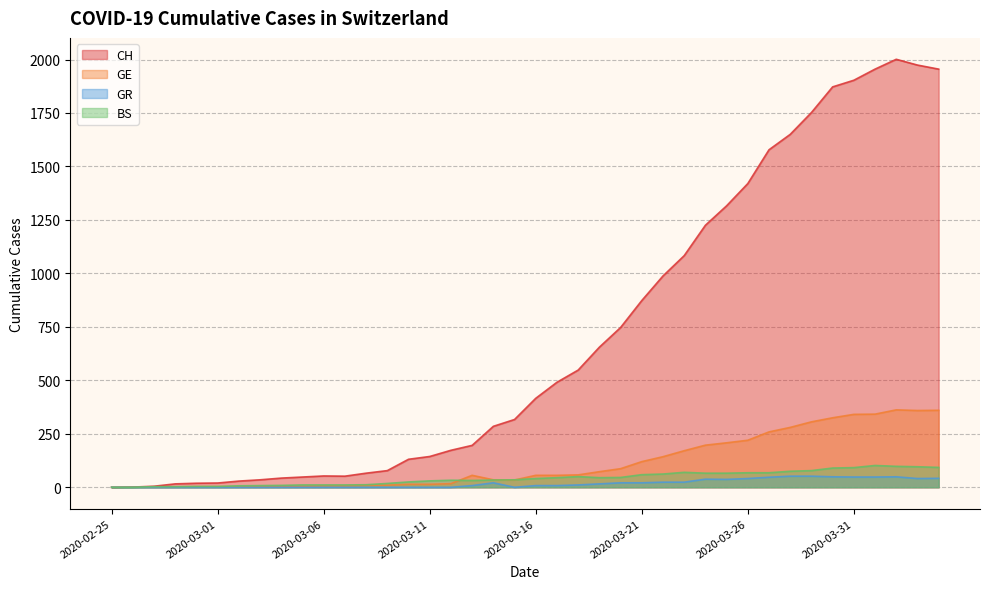

Does the chart have visible grid lines?

Yes